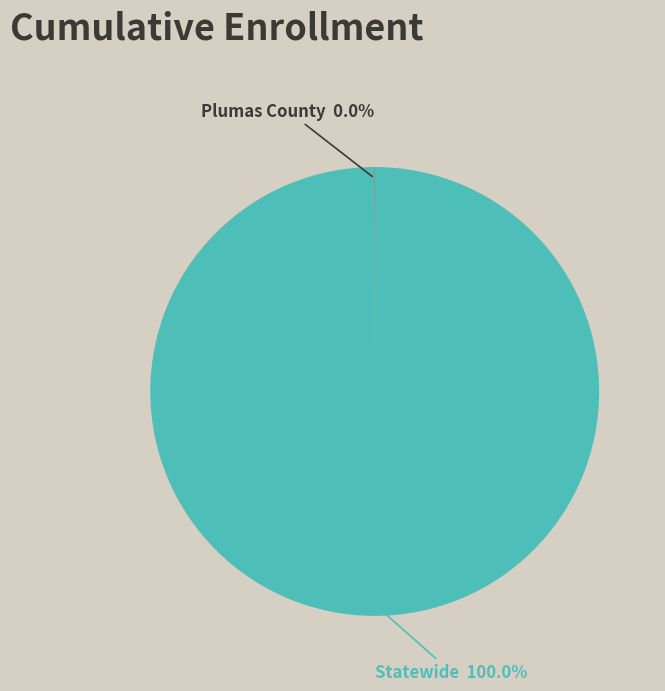

Which category has the biggest portion of the pie?

Statewide